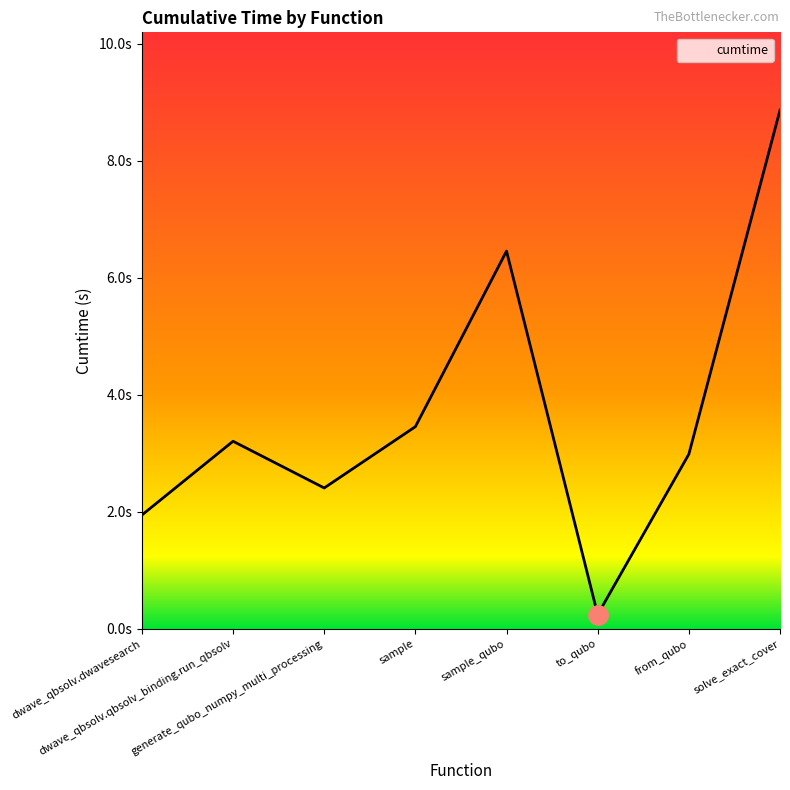

What is the value of the 8th point from the left?

8.9